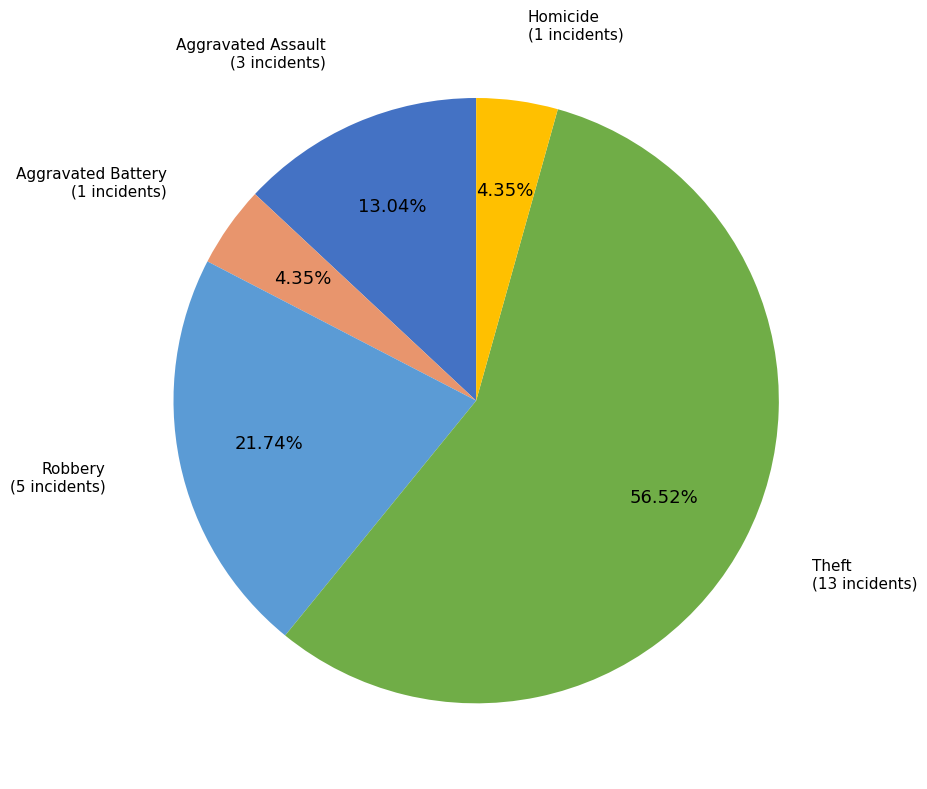

Is there a majority slice in this chart?

Yes